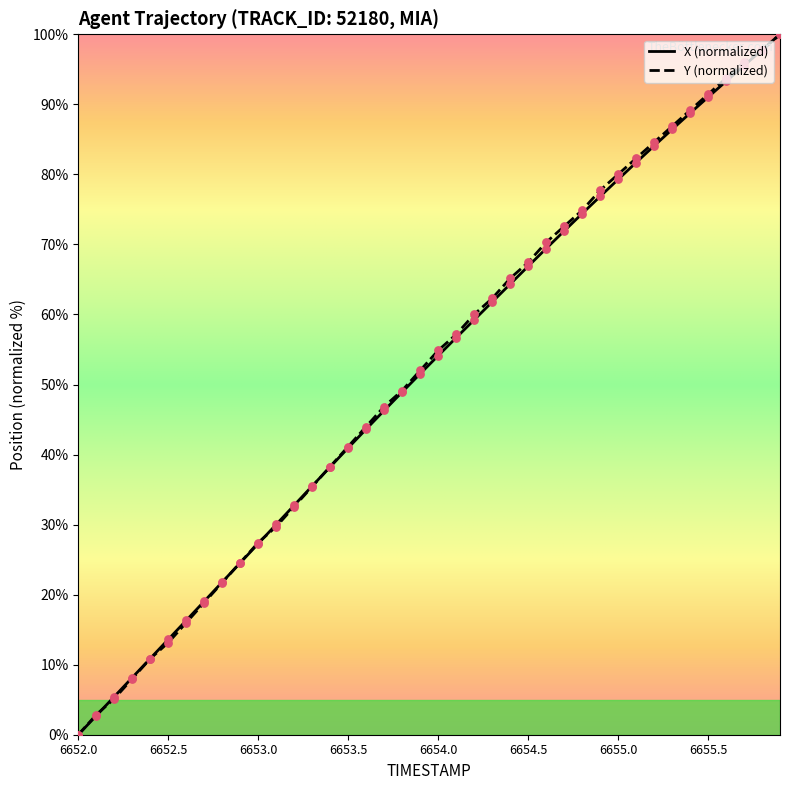

What are all the series names shown in the legend?

X (normalized), Y (normalized)